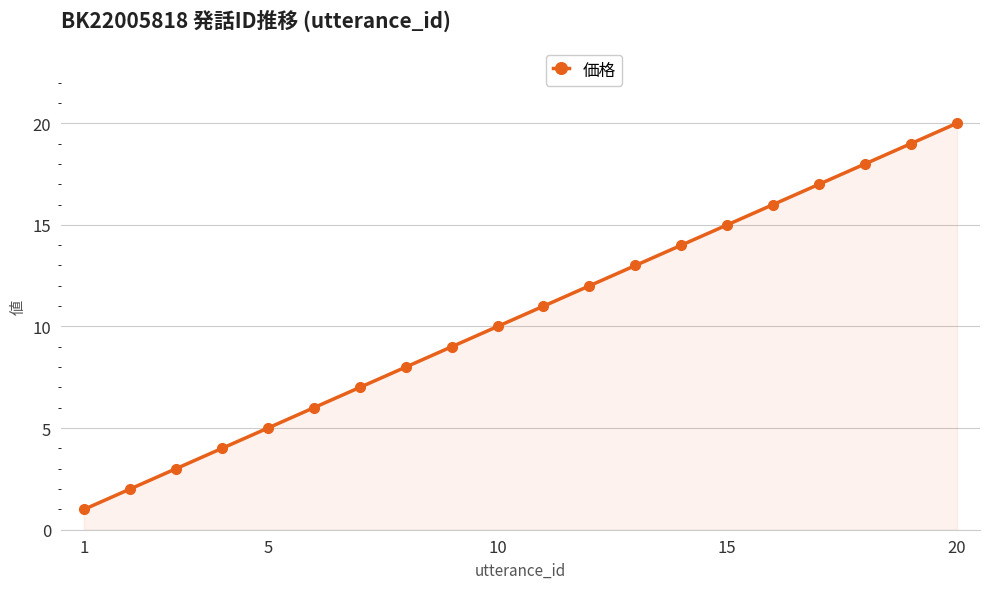

What is the maximum value shown in the chart?

20